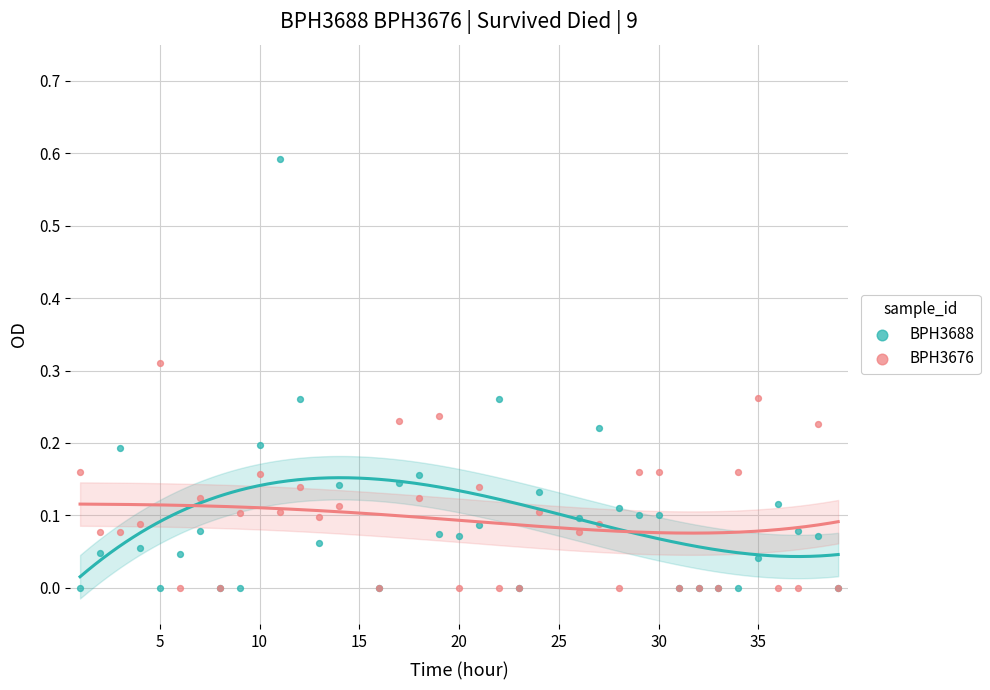

Which series has the widest spread of Y values?

BPH3688